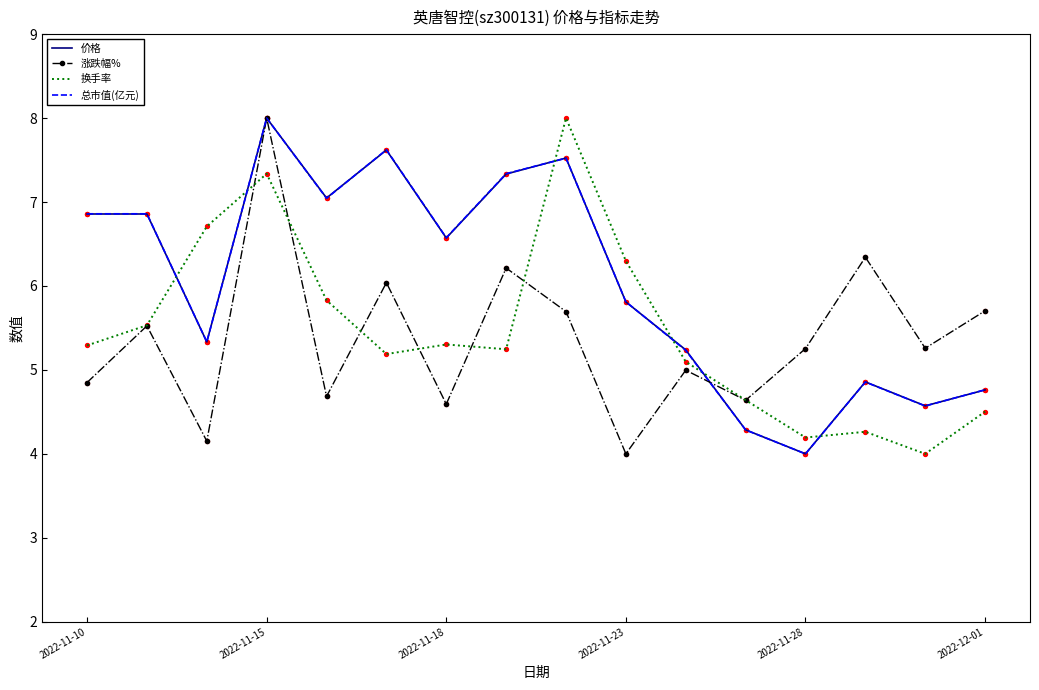

True or false: 换手率 and 价格 cross at least once.

True